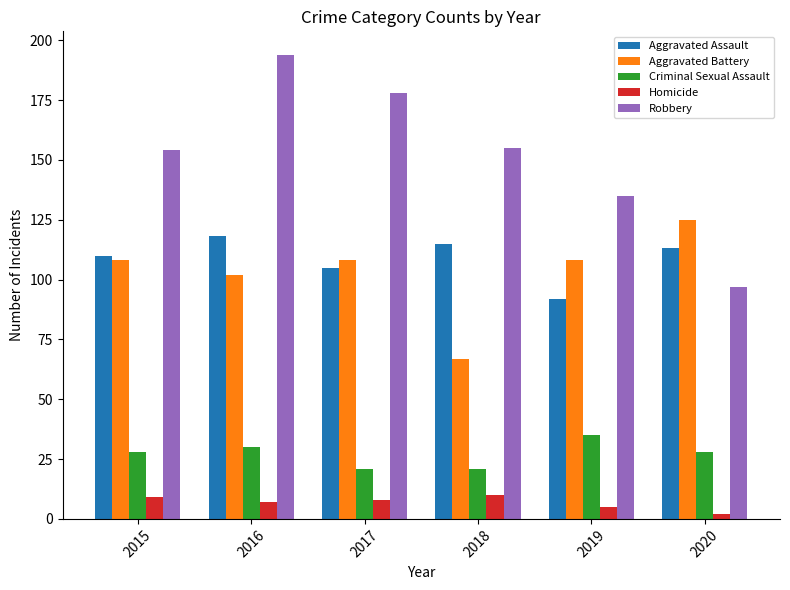

Is it true that Robbery equals 54 at 2016?

False